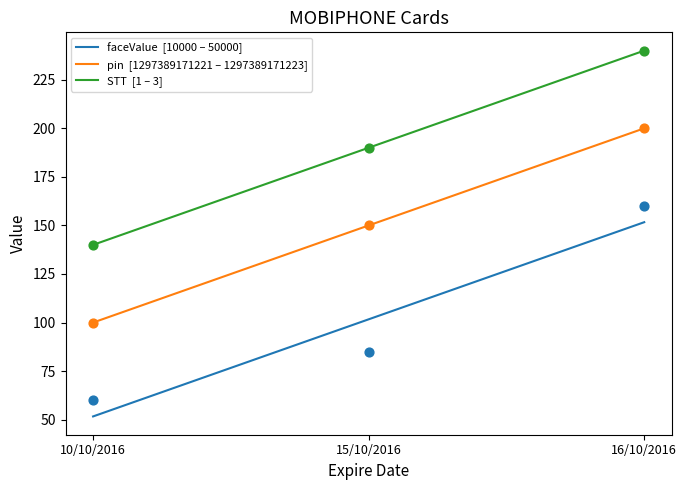

Which series reaches the maximum Y coordinate?

STT